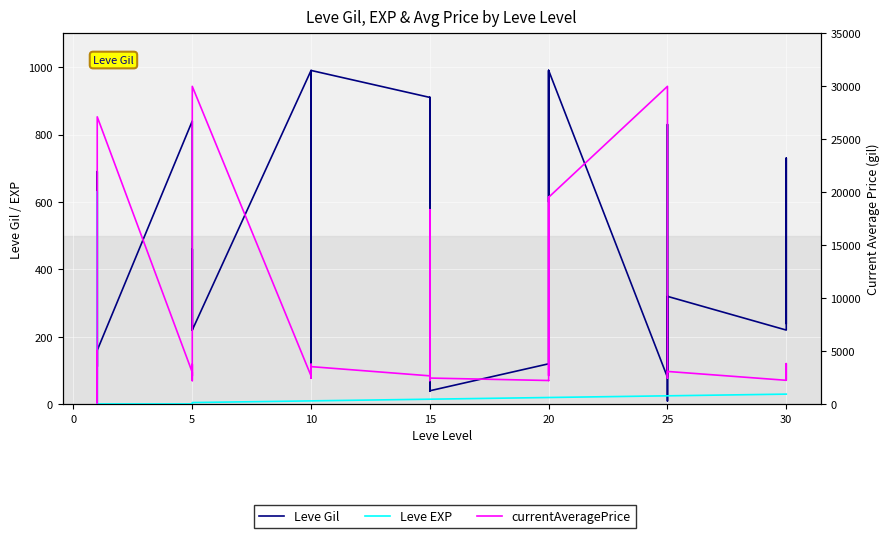

Is it true that Leve EXP equals 20 at 20?

True